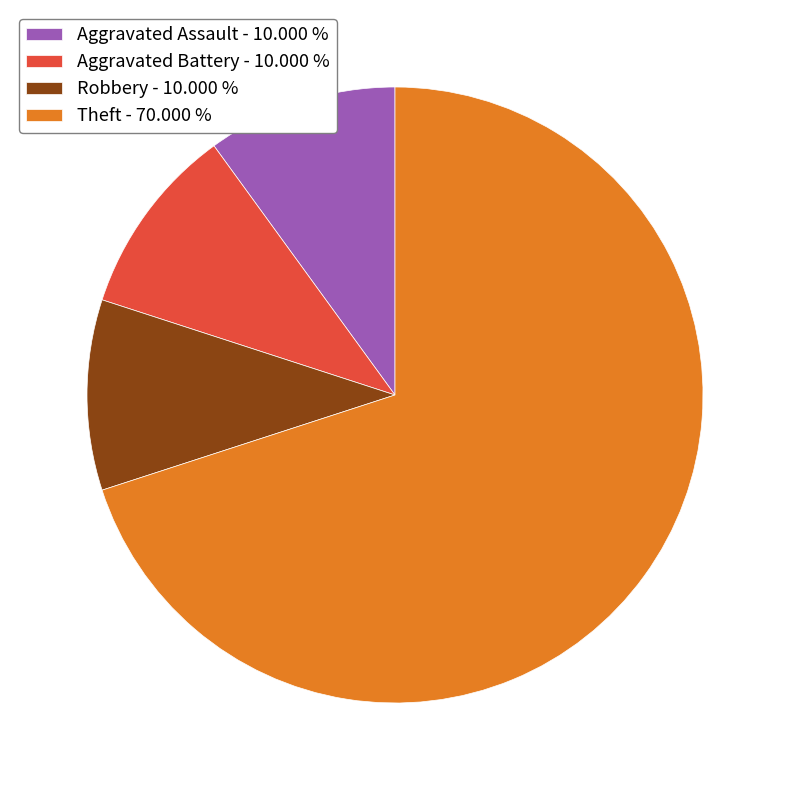

Do Theft - 70.000 % and Robbery - 10.000 % together represent more than half of the pie?

Yes